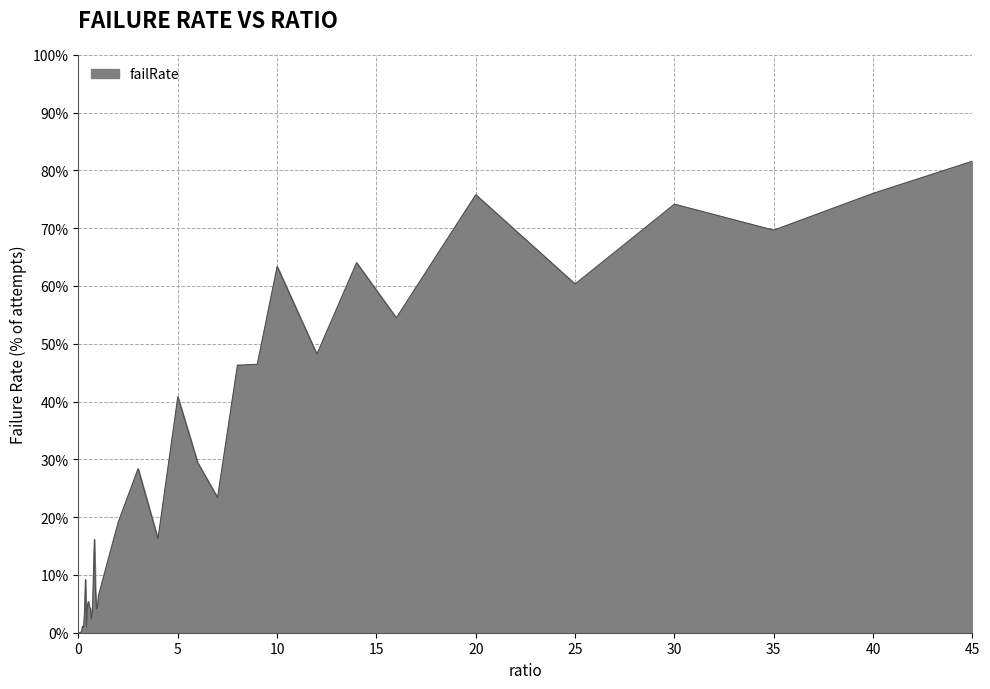

What is the maximum value shown in the chart?

81.6